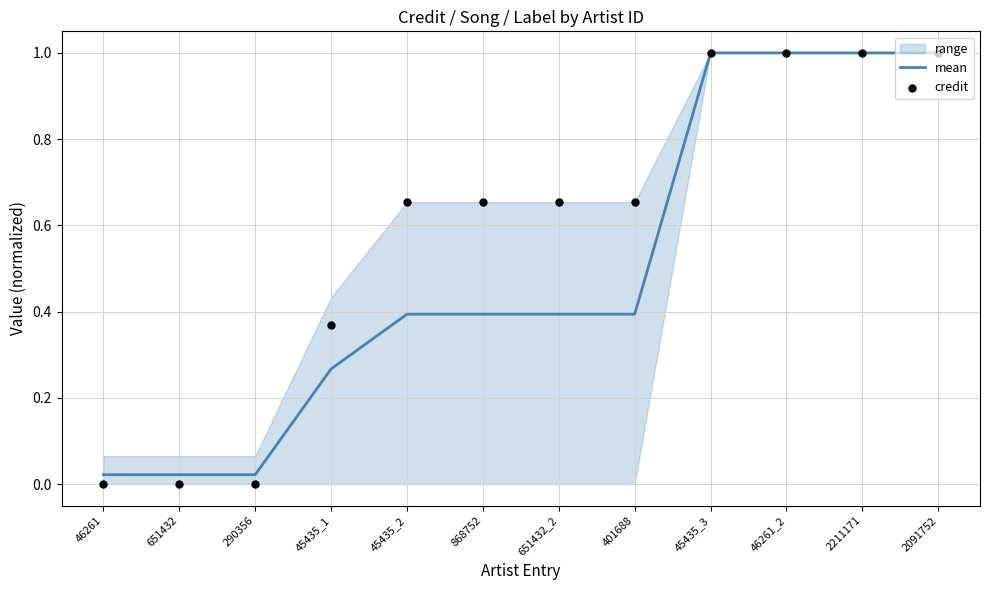

What is the total value across all series at 401688?

1.0